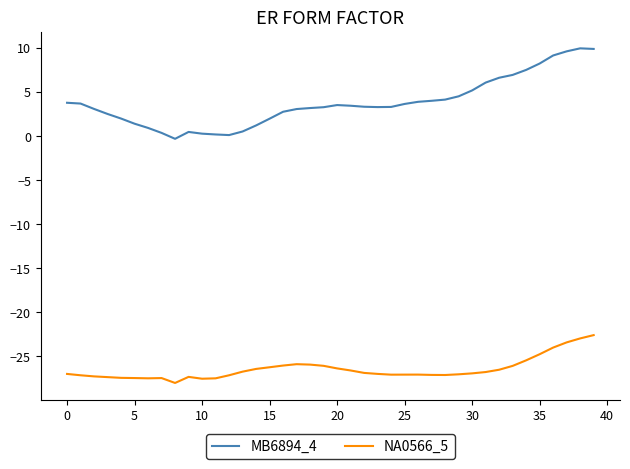

How many categories are shown in the chart?

40